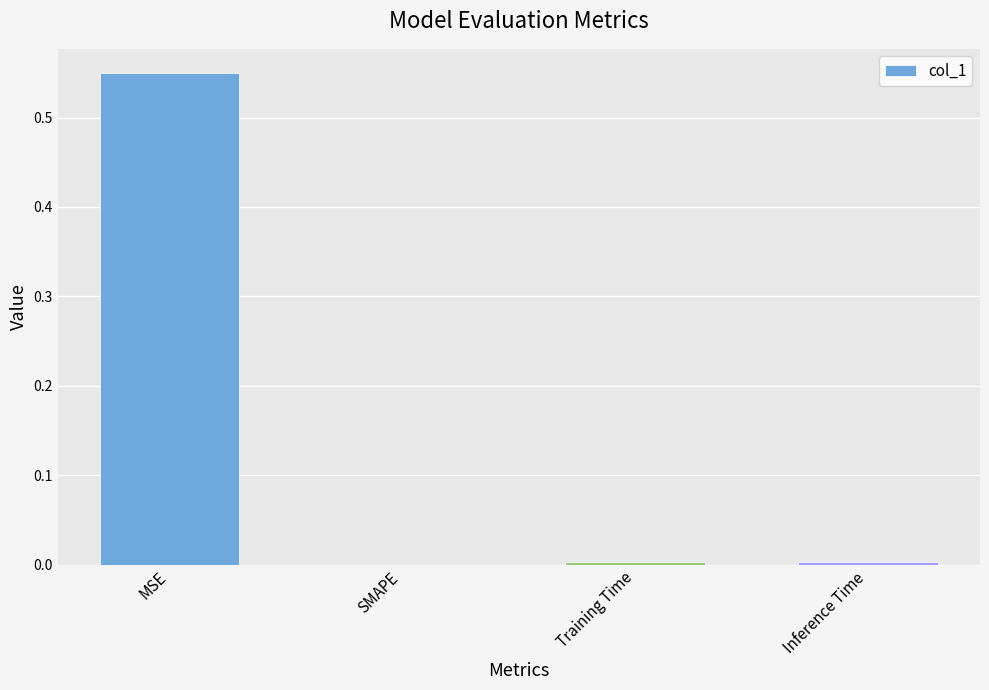

At which category does the chart reach its peak across all series?

MSE